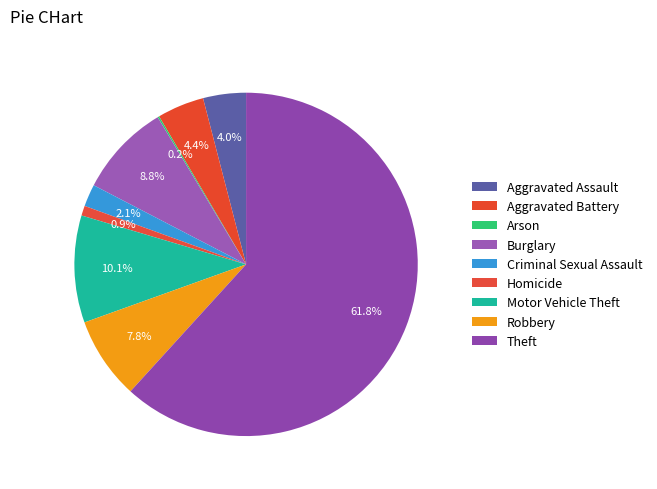

To the nearest percent, what is the difference between the largest and smallest slice percentages?

62%